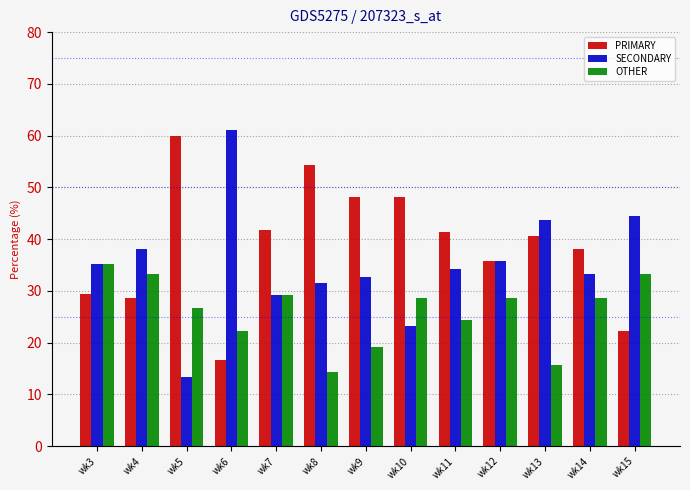

What is the sum of all OTHER values?

339.3